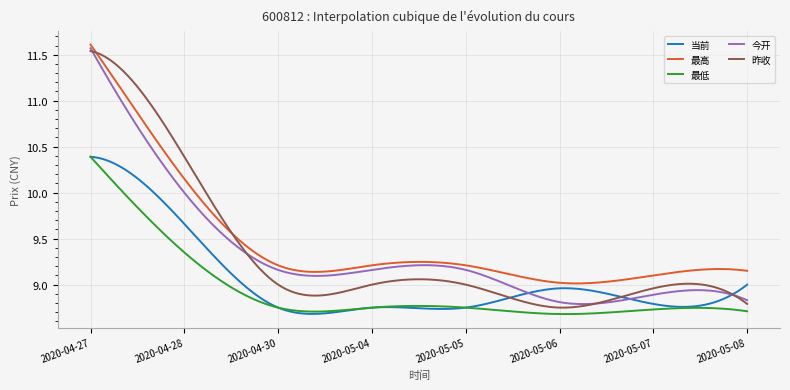

What is the maximum value shown in the chart?

11.6